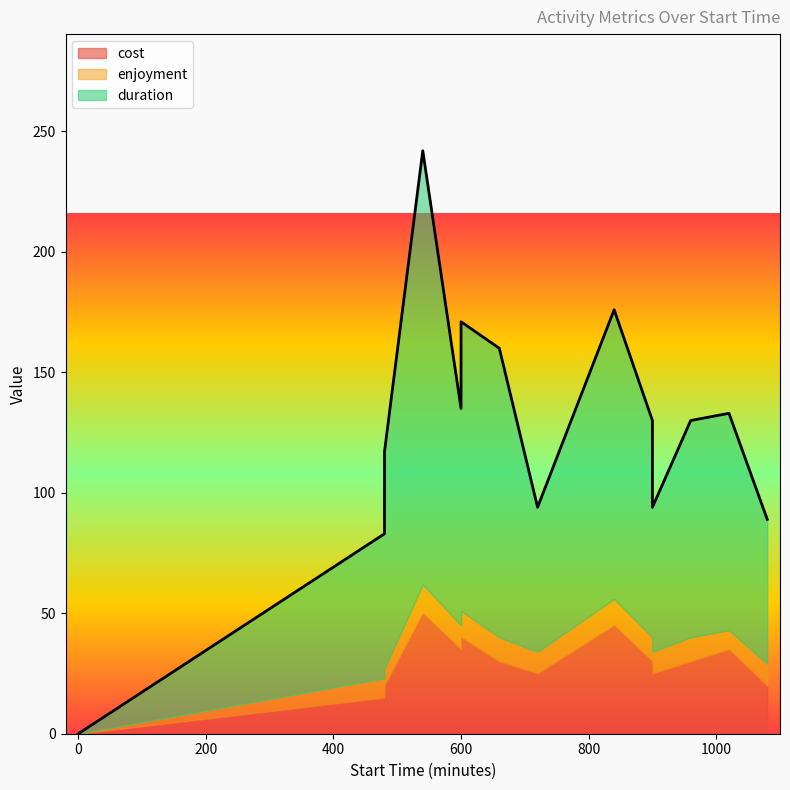

How many values in the enjoyment series are below 10?

7